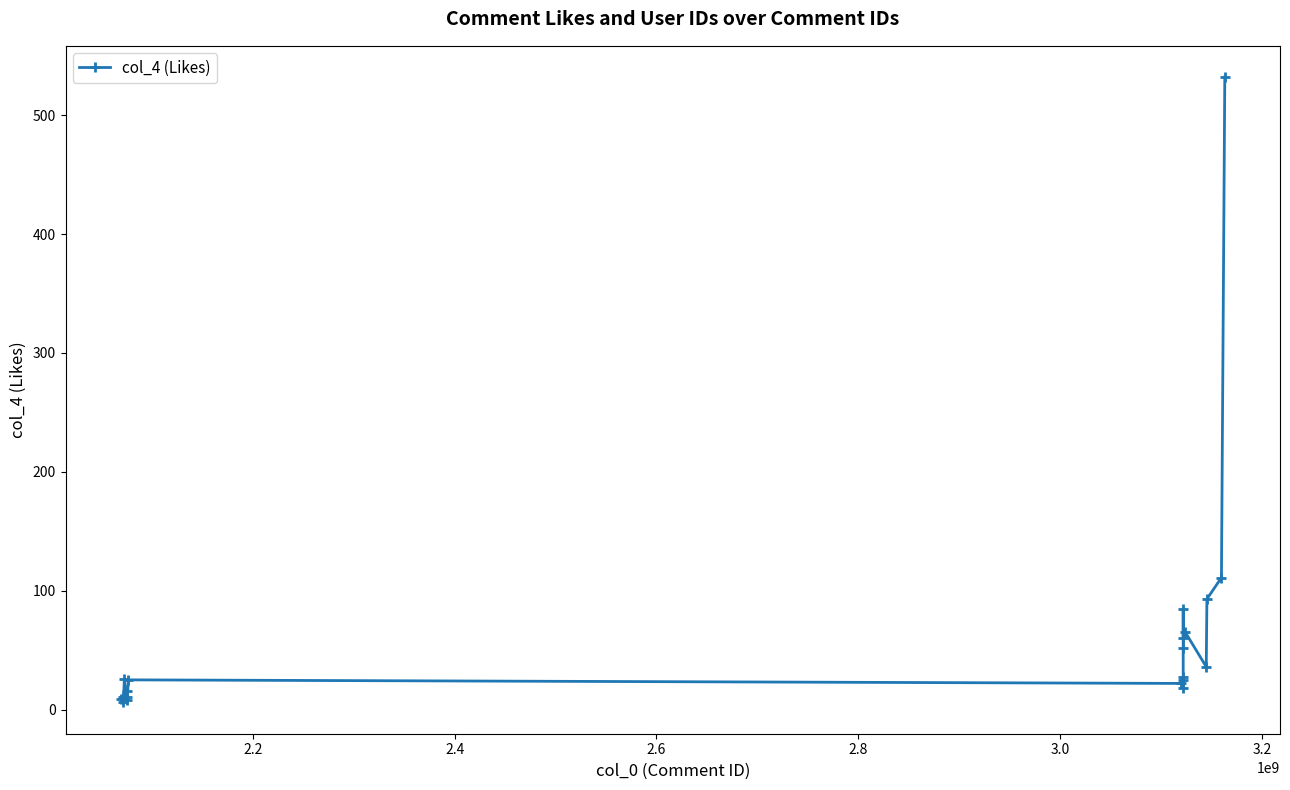

What is the maximum value shown in the chart?

532